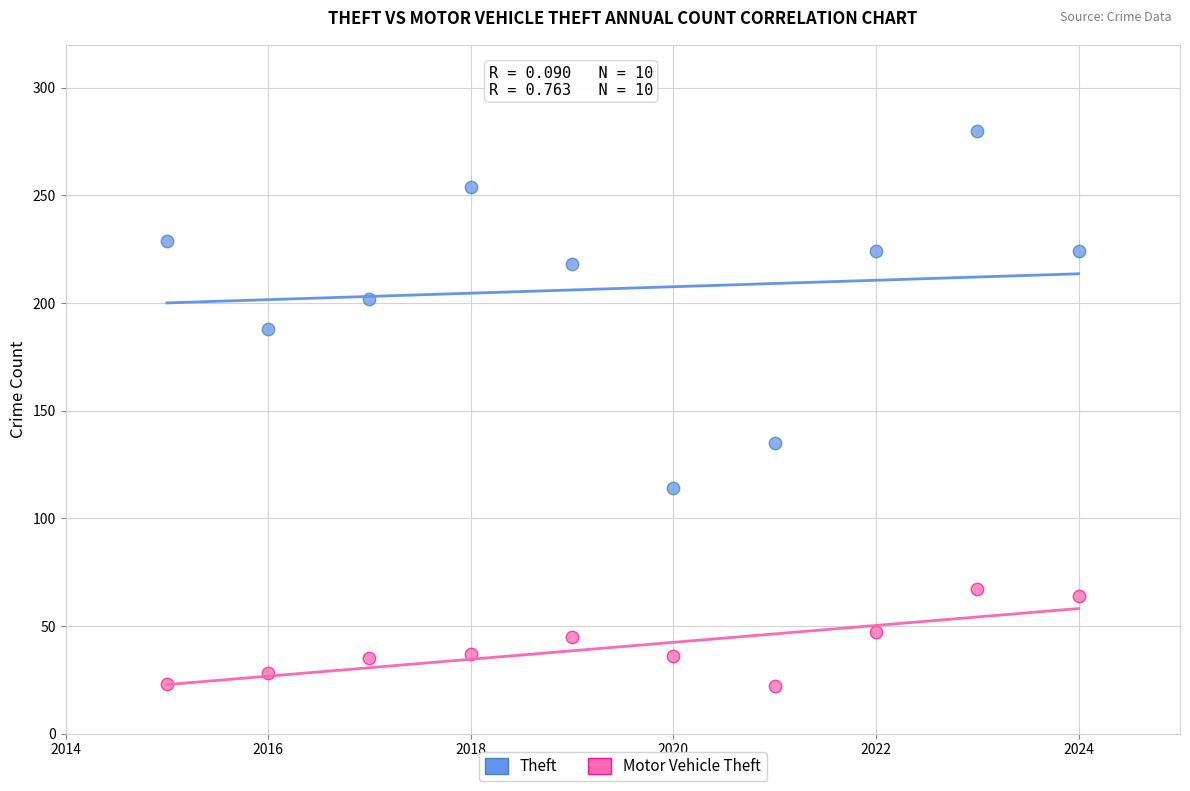

Which series contains the lowest Y value?

Motor Vehicle Theft